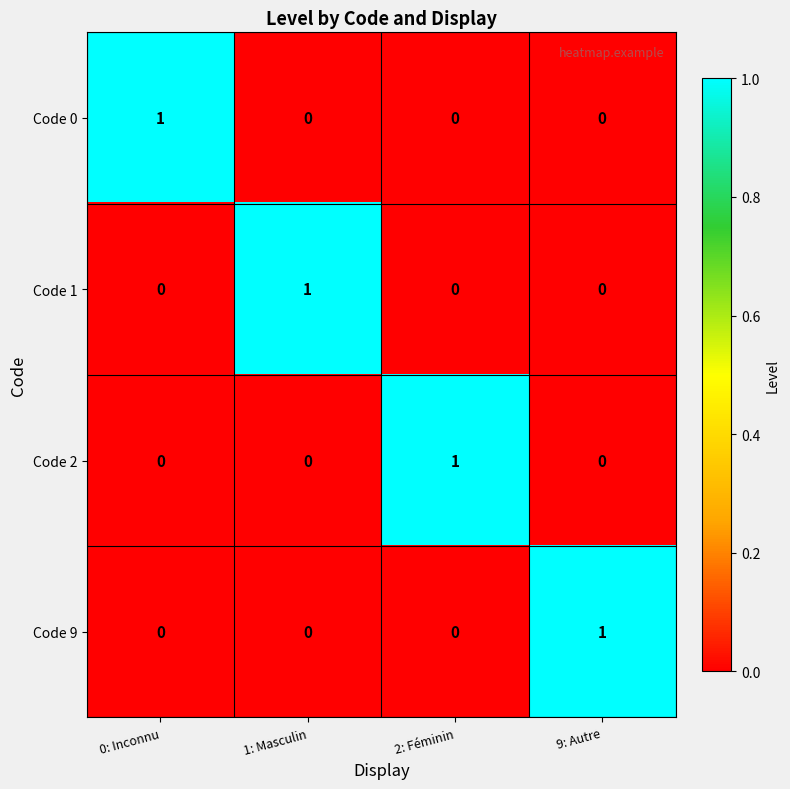

Is the value of Code 2 at 2: Féminin greater than the value of Code 1 at 9: Autre?

Yes